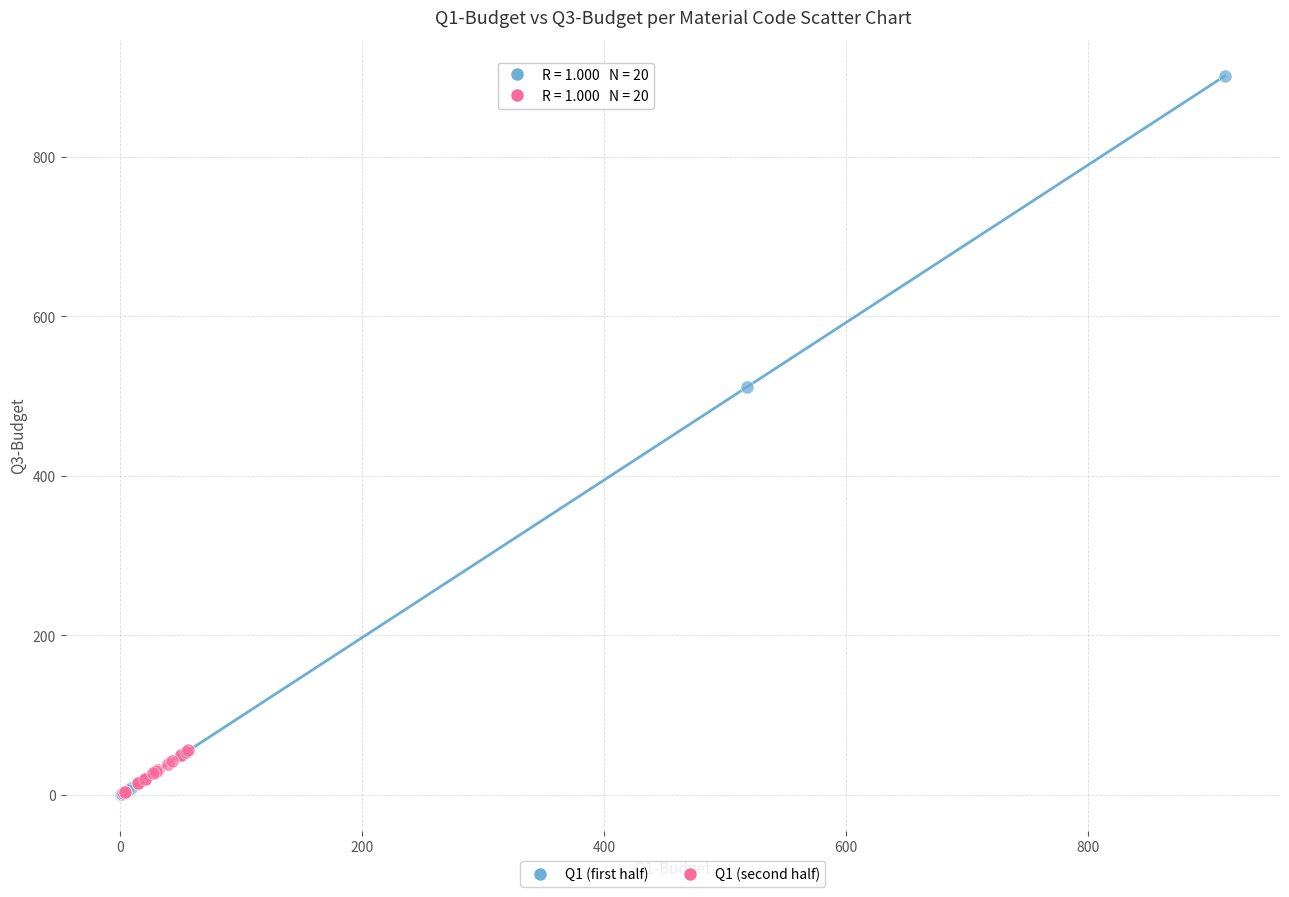

Which series reaches the maximum Y coordinate?

Q1 (first half)